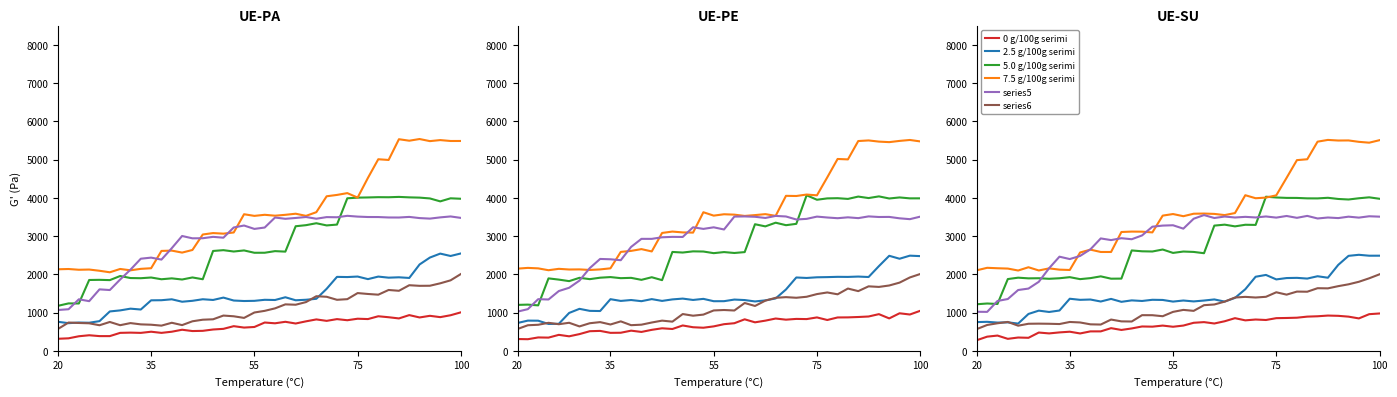

Which category has the lowest value in the series6 series?

20